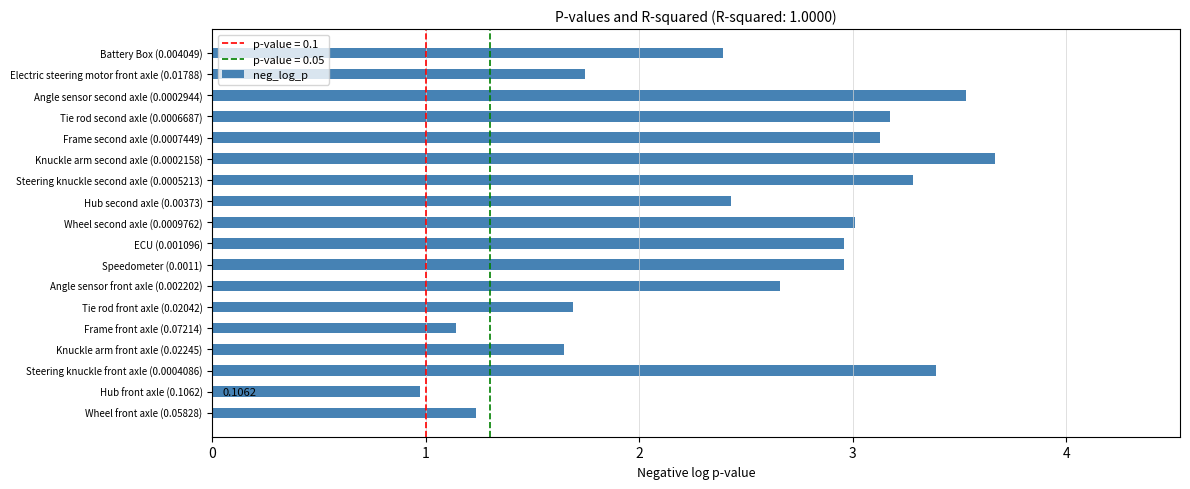

How many bars are there in total?

18